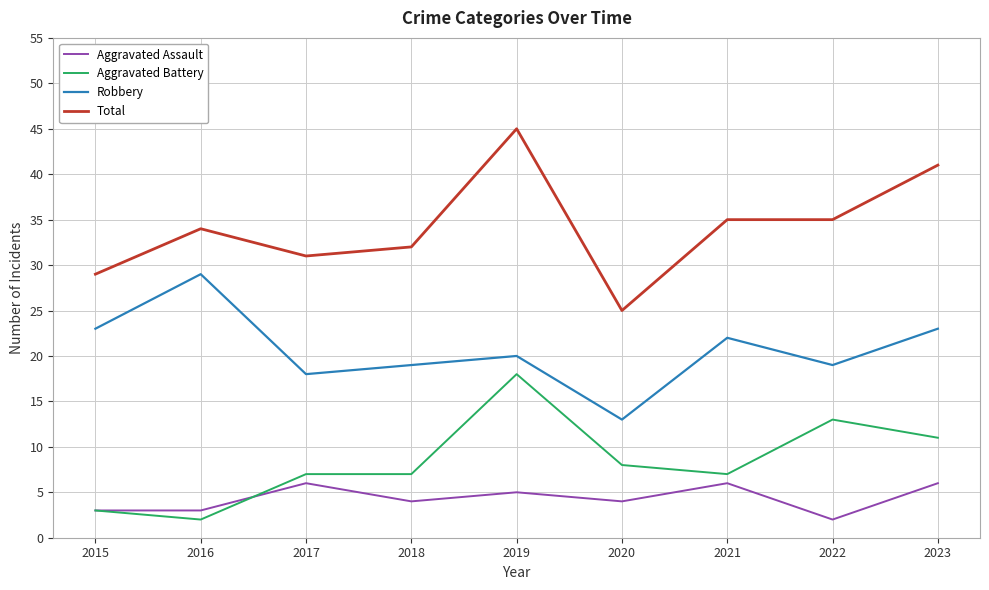

Where is Aggravated Battery nearest to the value 10?

2023